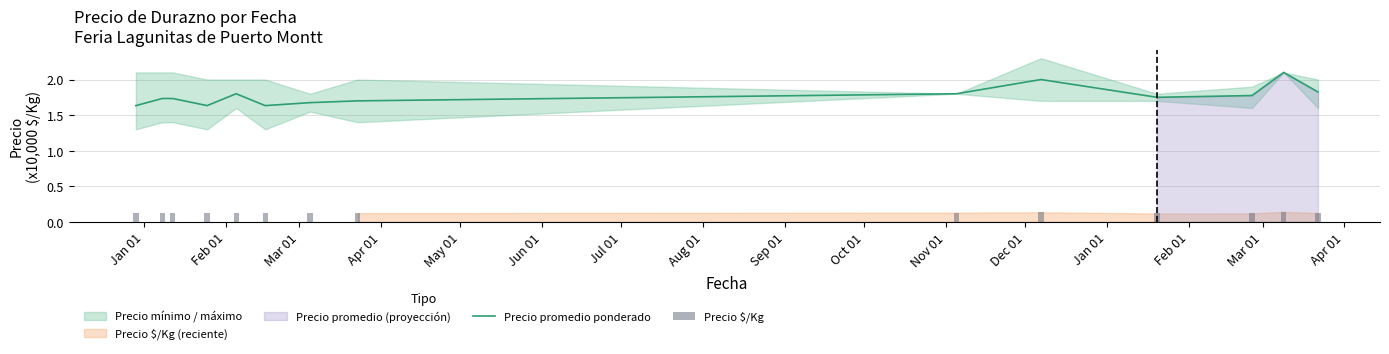

Read the Precio promedio ponderado value at Sep 01.

1.8